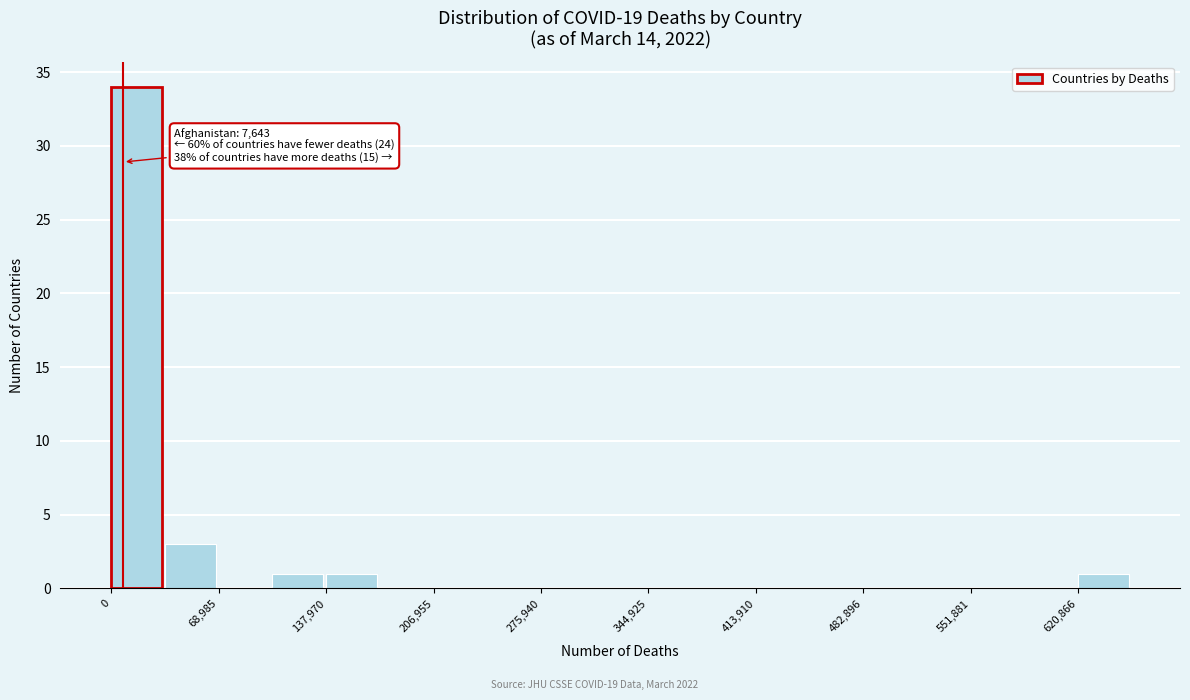

Around what value on the x-axis is the tallest bar? Give the approximate position of its centre, as read against the axis.

20000